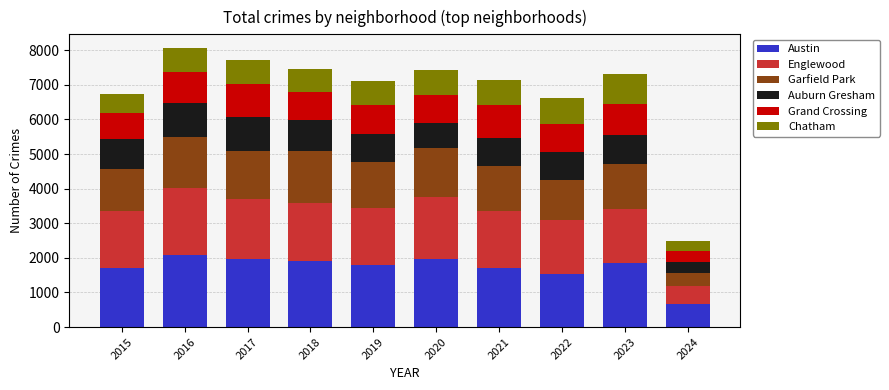

What are all the series names shown in the legend?

Austin, Englewood, Garfield Park, Auburn Gresham, Grand Crossing, Chatham